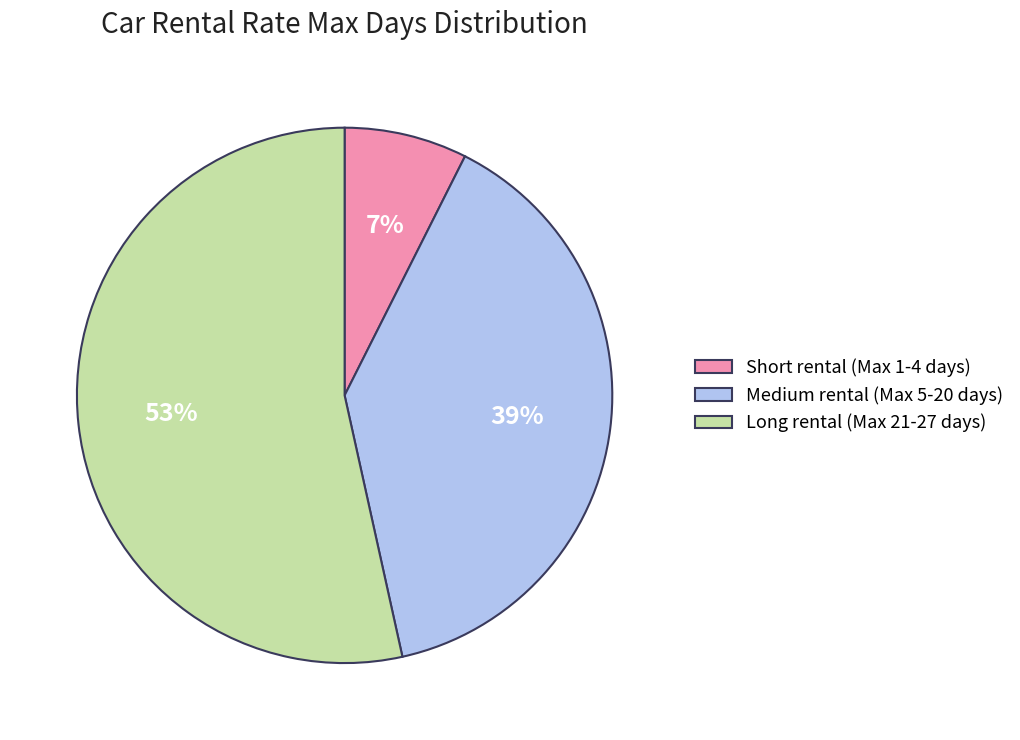

How many segments does this pie chart have?

3